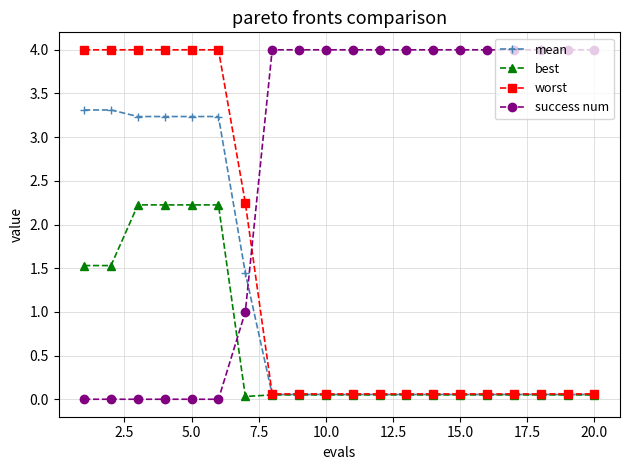

What is the value of the success num point at the 7th from the left?

1.0